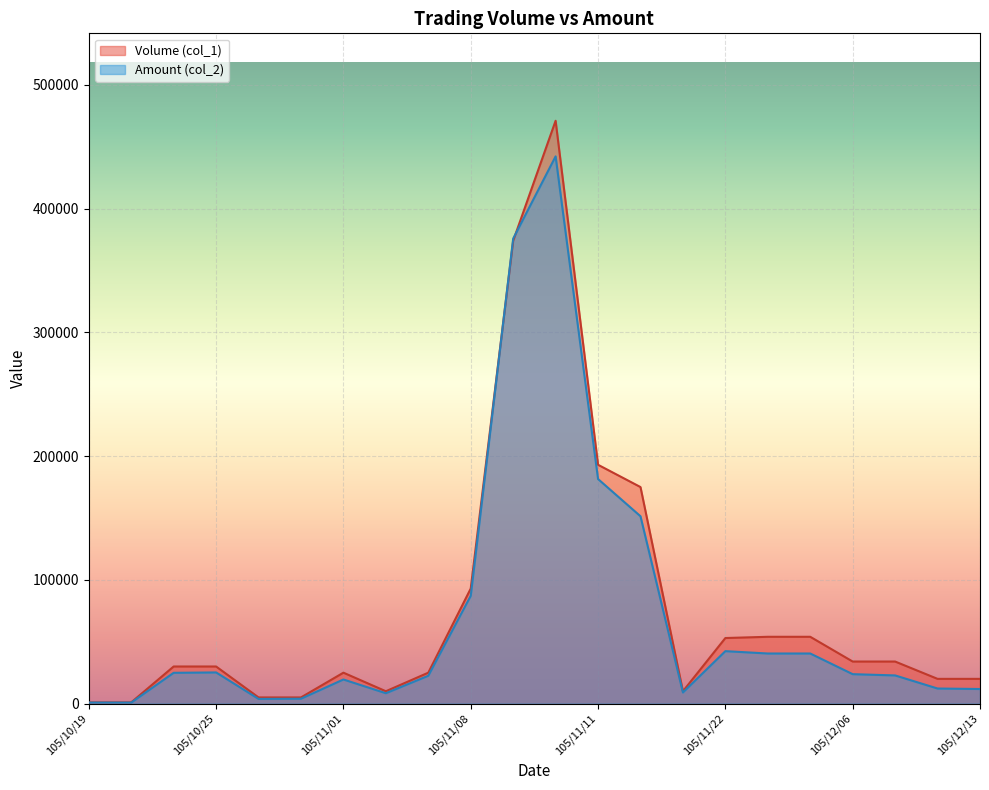

Reading left to right, list all the values displayed in this chart.

Volume (col_1): 1000	1000	30000	30000	5000	5000	25000	10000	25000	93000	374000	471000	193000	175000	10000	53000	54000	54000	34000	34000	20000	20000
Amount (col_2): 860	820	24900	25200	3800	3950	19500	8400	22500	87140	375770	442220	181480	151400	9000	42400	40500	40500	23800	22780	12200	11800